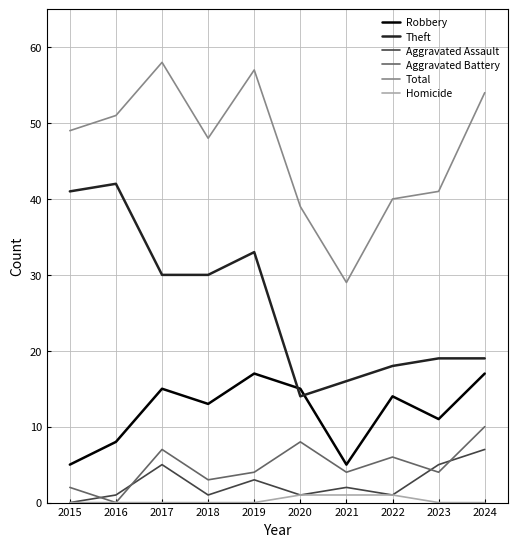

True or false: Robbery and Total cross at least once.

False